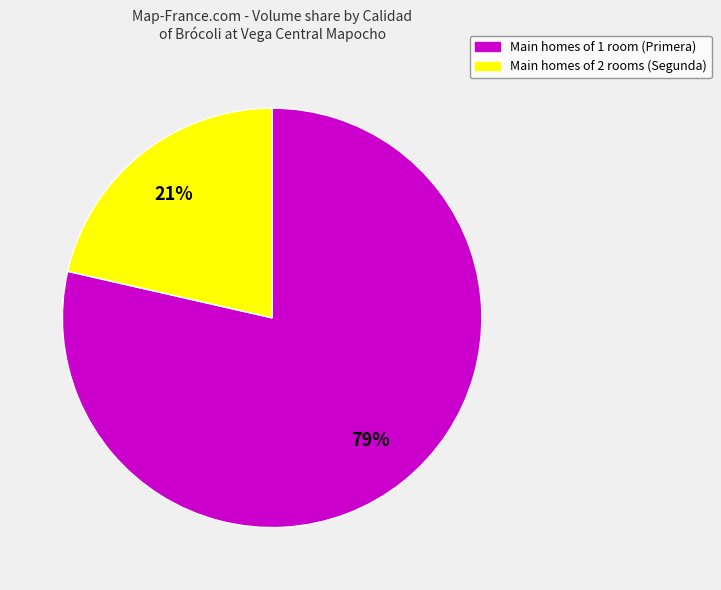

Does any single category account for the majority?

Yes